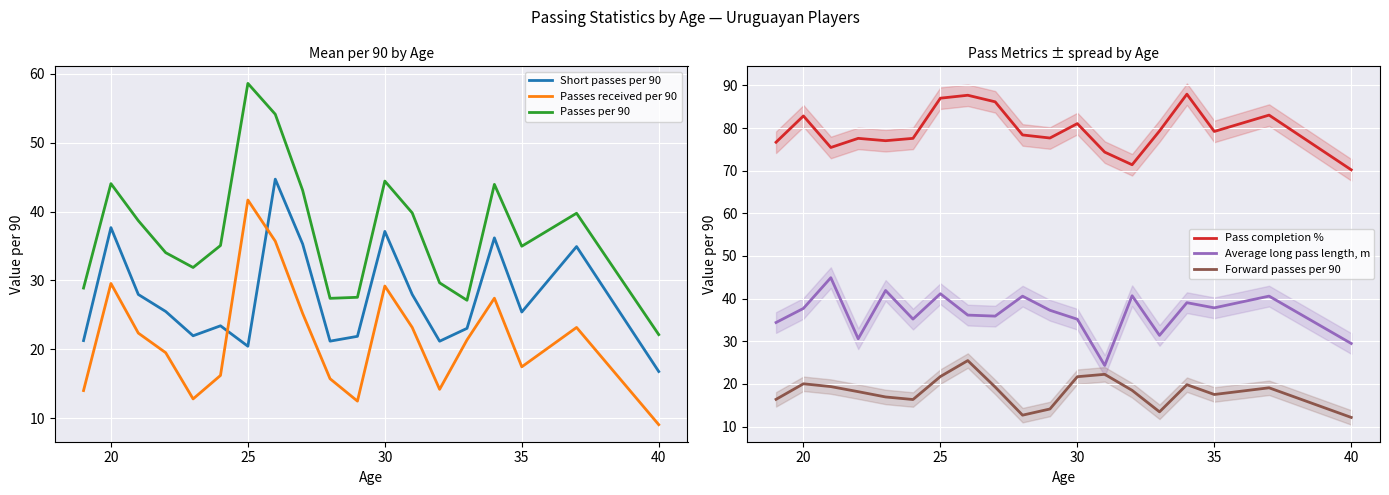

True or false: Forward passes per 90 and Passes per 90 intersect in this chart.

False